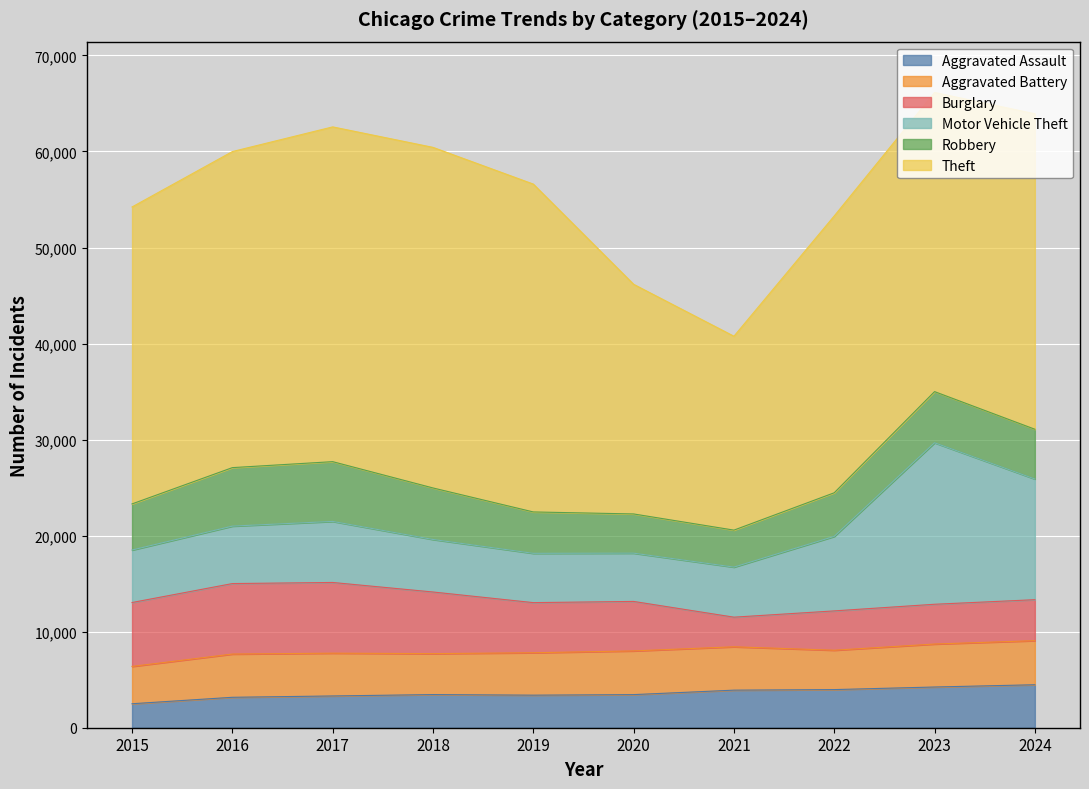

In Aggravated Assault, how many points are higher than both neighbors (excluding endpoints)?

1